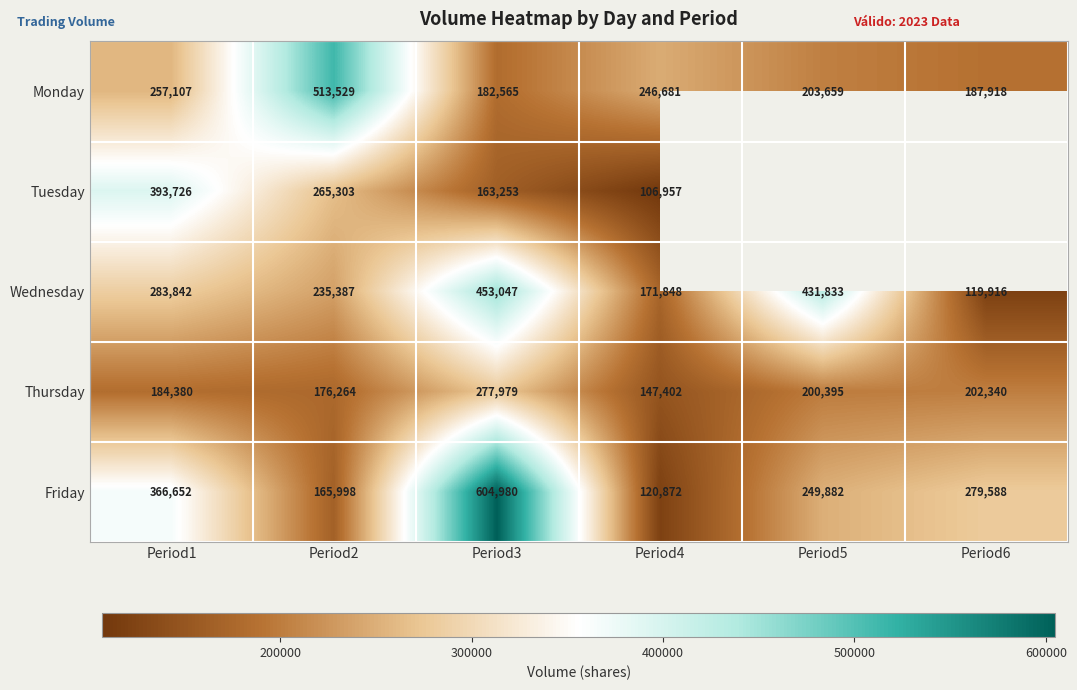

What is the spread (max minus min) of values at Period4?

139724